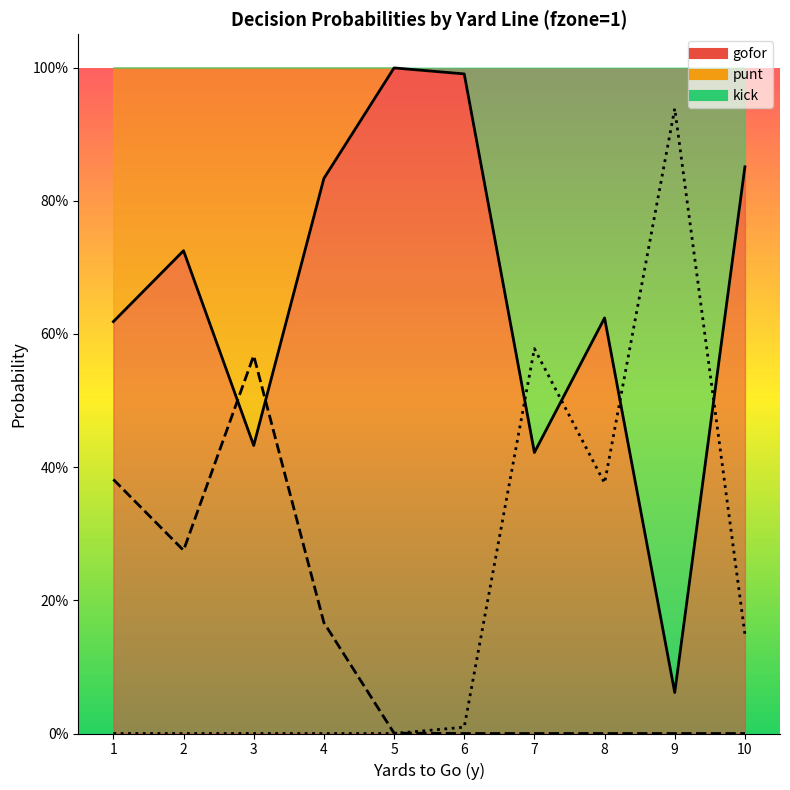

What is the difference between the second highest and minimum values in the gofor series?

0.9